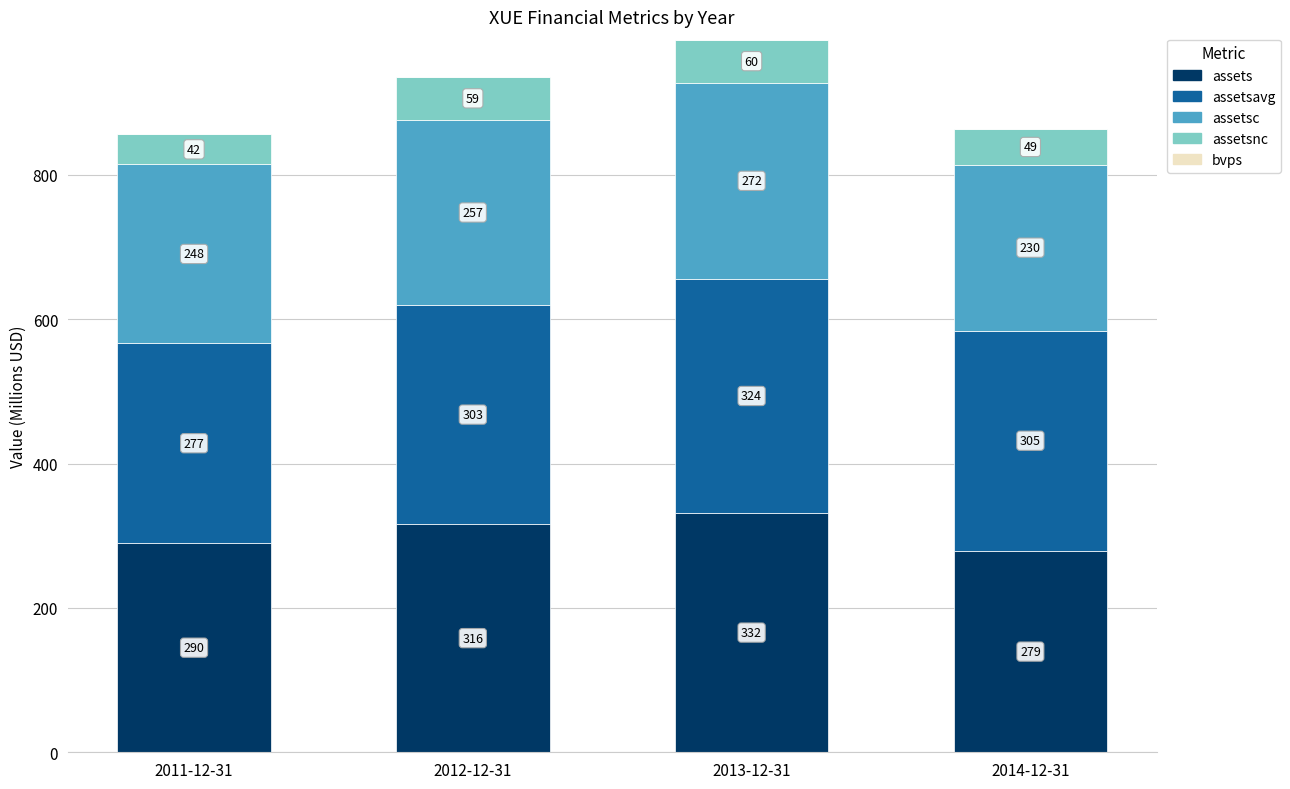

The value of assets at 2011-12-31 is 200.2. True or false?

False